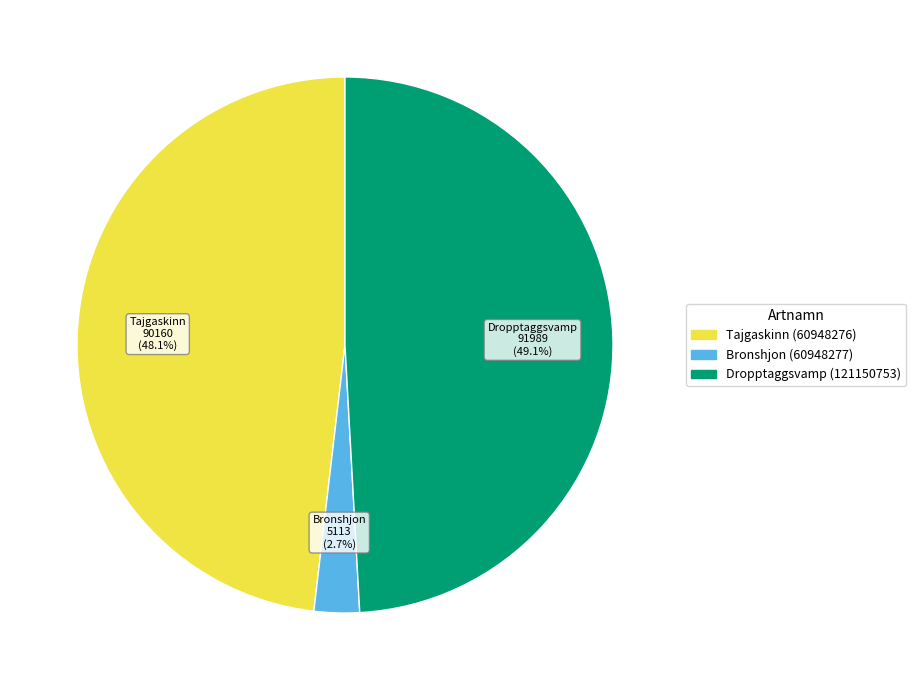

To the nearest percent, what is the combined percentage of Tajgaskinn (60948276) and Dropptaggsvamp (121150753)?

97%